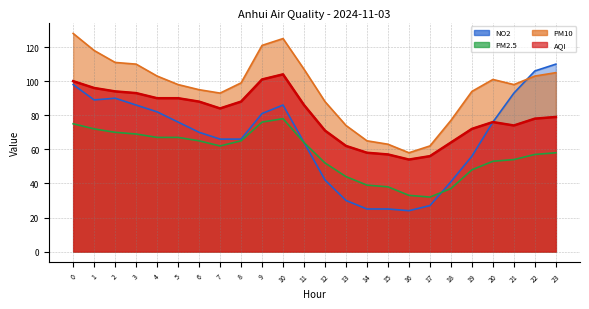

Count the number of data series in this chart.

4